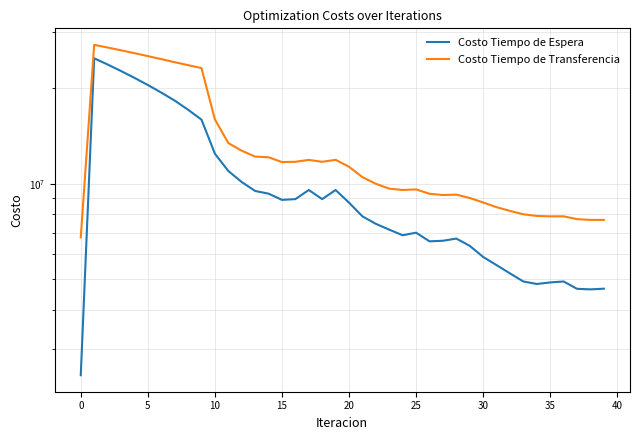

How many interior local valleys does the Costo Tiempo de Espera series have?

6